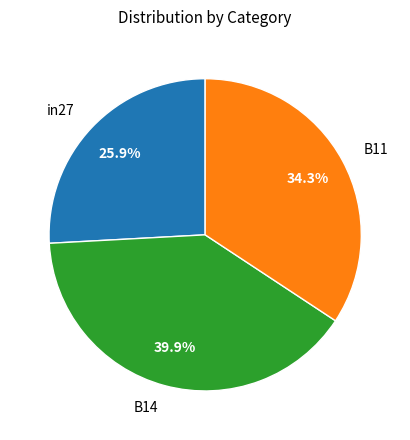

Does B14 account for over 50% of the chart?

No